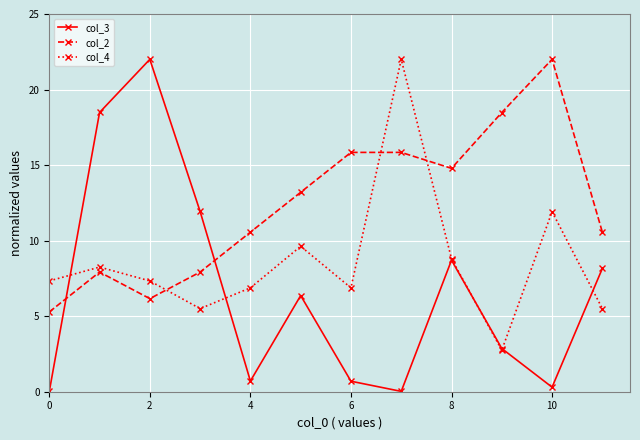

Which series has the widest spread of values?

col_3